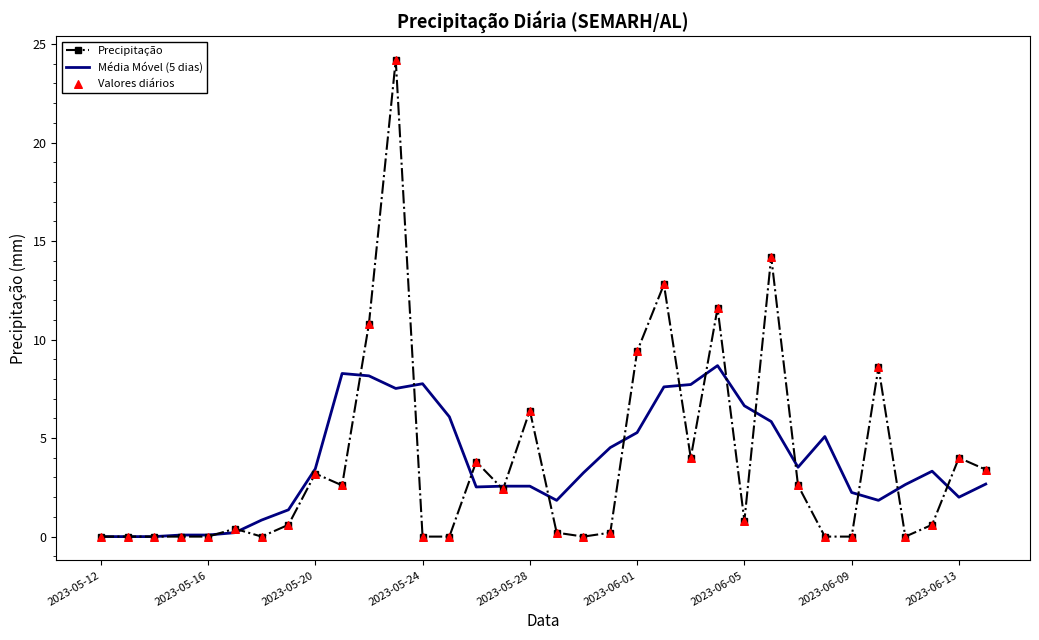

Rank the series by their maximum value, from lowest to highest.

Média Móvel (5 dias), Precipitação